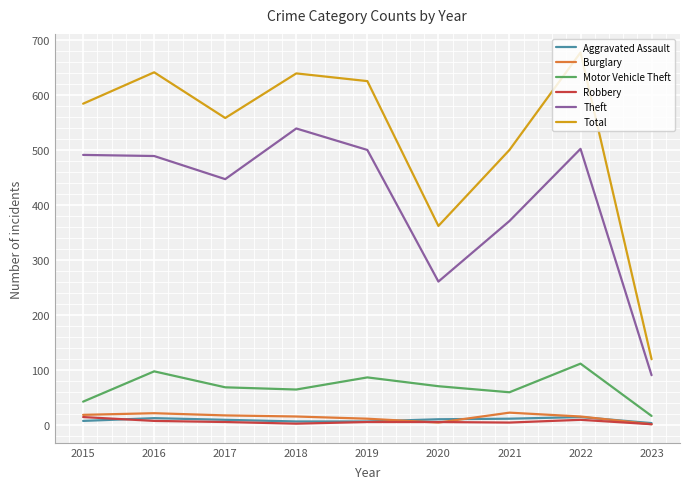

At how many categories does at least one series exceed 253?

8